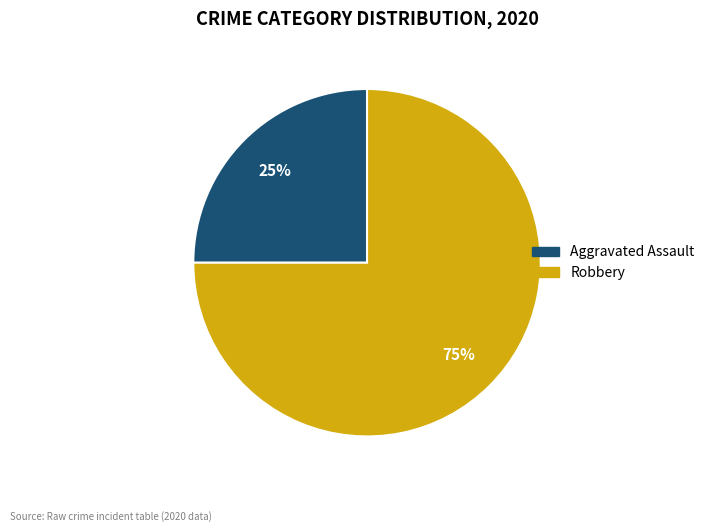

To the nearest percent, what is the average slice percentage?

50%